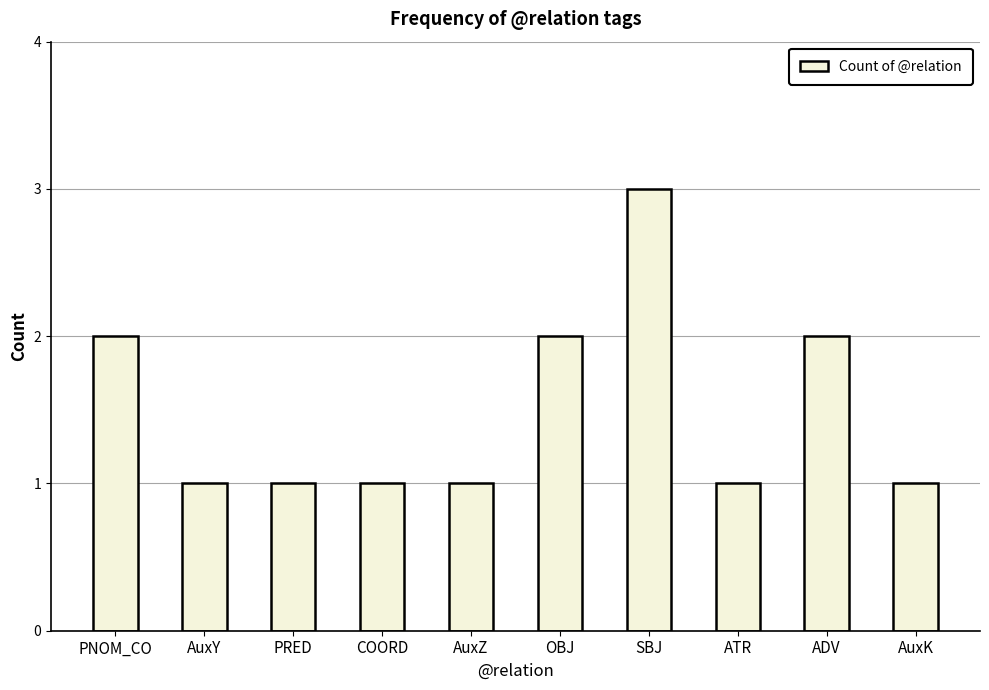

The chart shows a value of 2 at ATR. True or false?

False